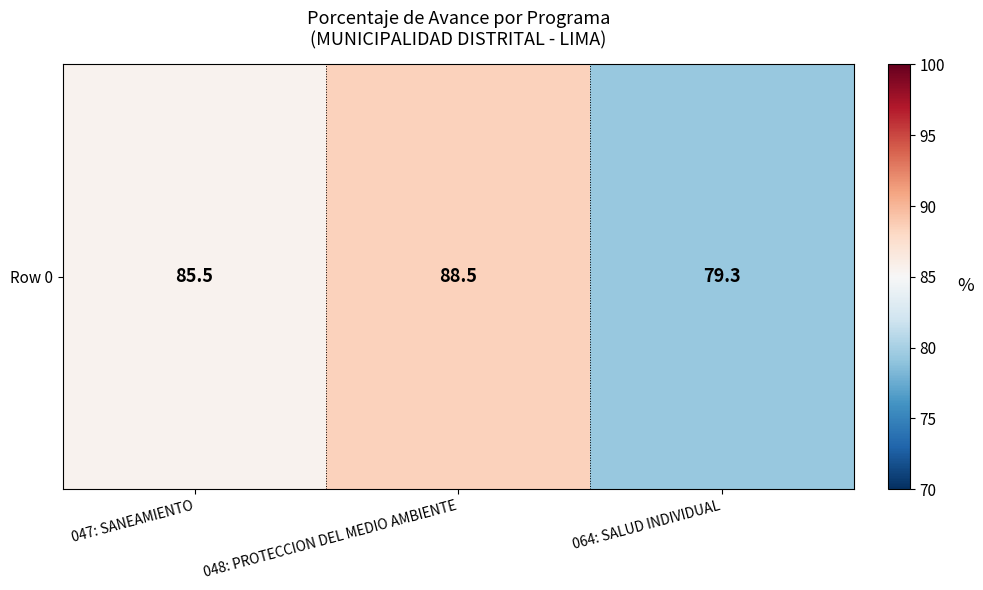

Count the number of values greater than 85.

2